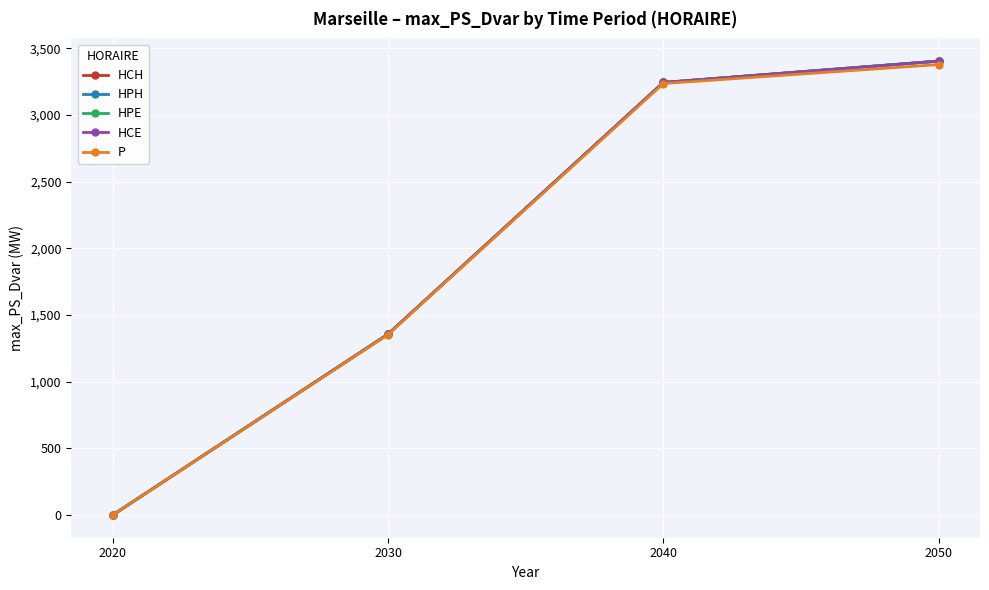

True or false: P has a value of 796.1 at 2030.

False